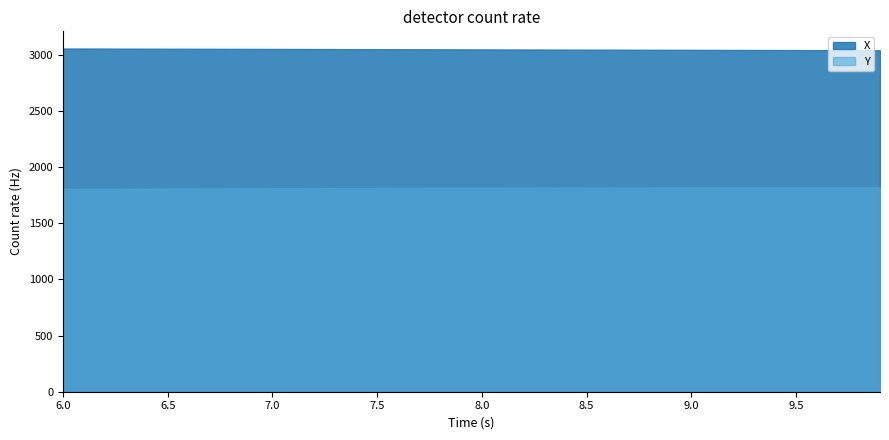

What is the approximate value of Y at 39?

1820.9